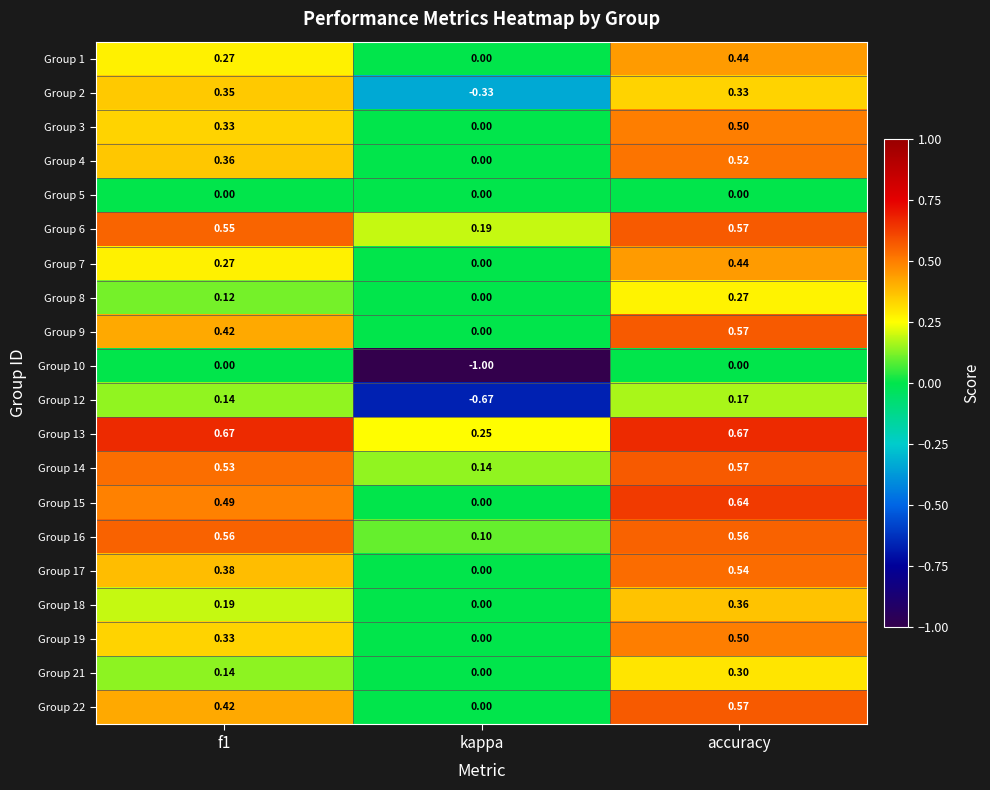

At which category is the sum across all series the highest?

accuracy